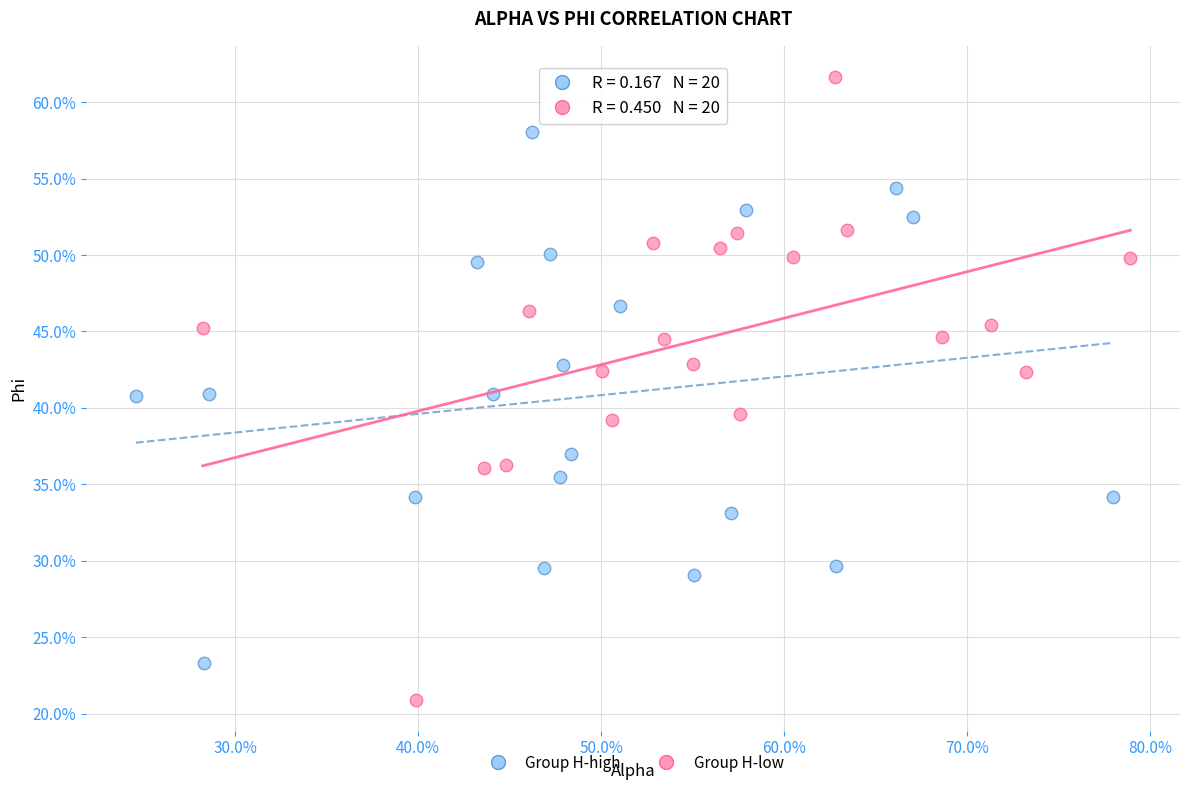

What are all the series names shown in the legend?

Group H-high, Group H-low